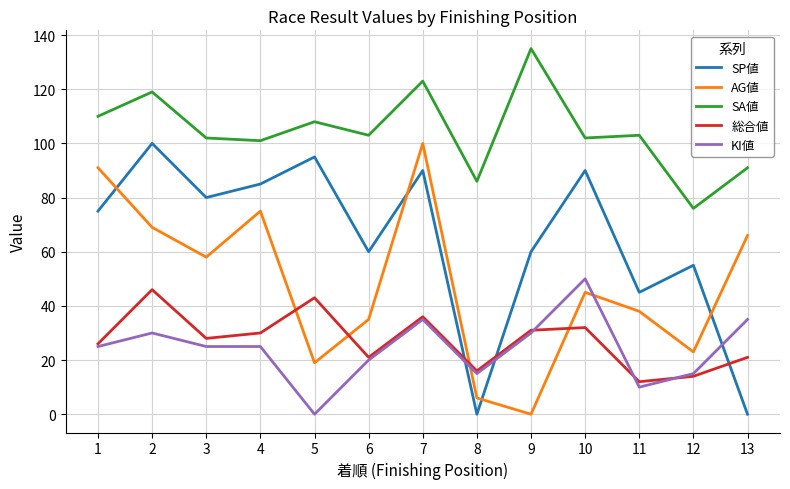

Which series changed the most between 11 and 13?

SP値